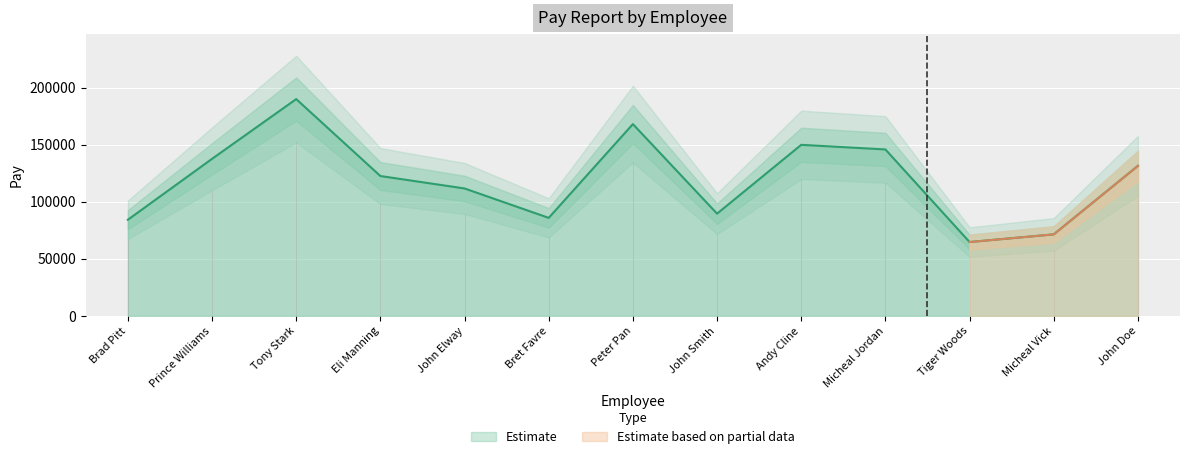

Reading left to right, list all the values displayed in this chart.

Brad Pitt=84289	Prince Williams=137670	Tony Stark=190024	Eli Manning=122604	John Elway=111709	Bret Favre=85931	Peter Pan=168114	John Smith=89627	Andy Cline=149946	Micheal Jordan=145893	Tiger Woods=64757	Micheal Vick=71478	John Doe=131505